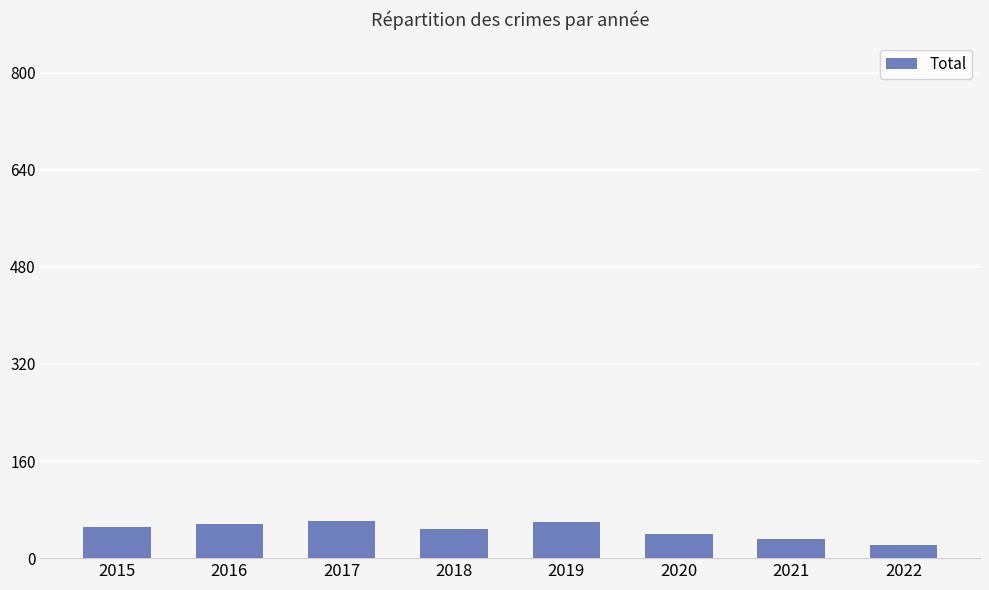

What is the difference between the maximum and minimum values?

41